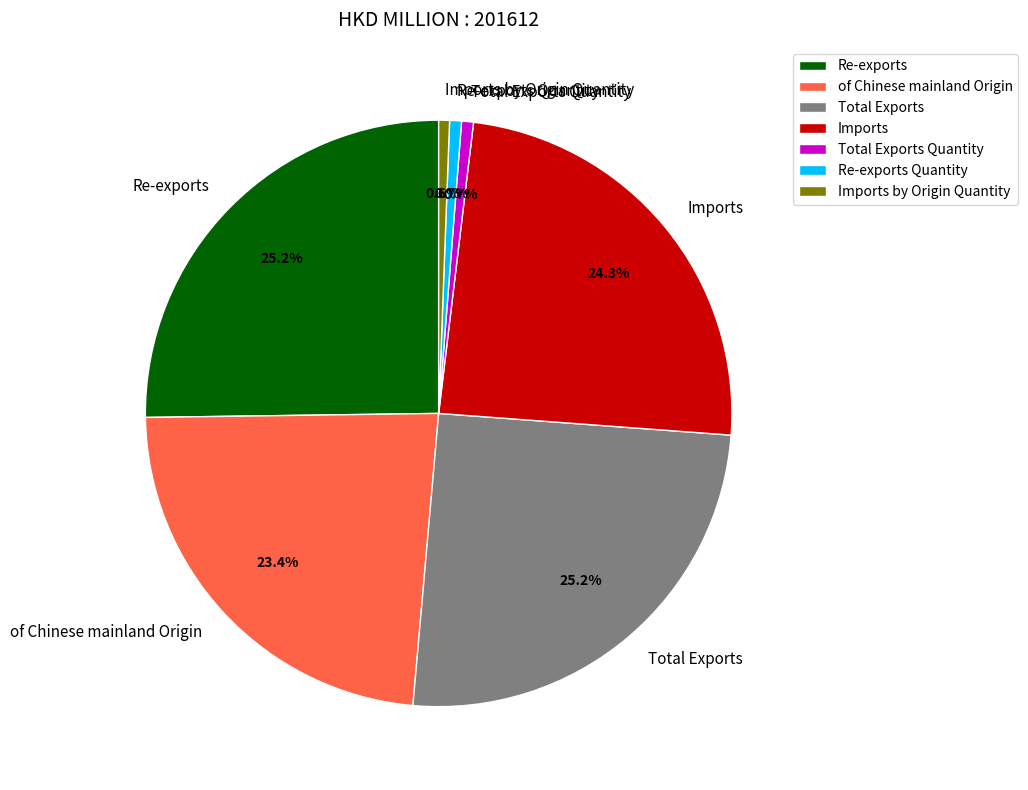

Approximately how many times larger is the value at Imports compared to Re-exports Quantity?

37.2